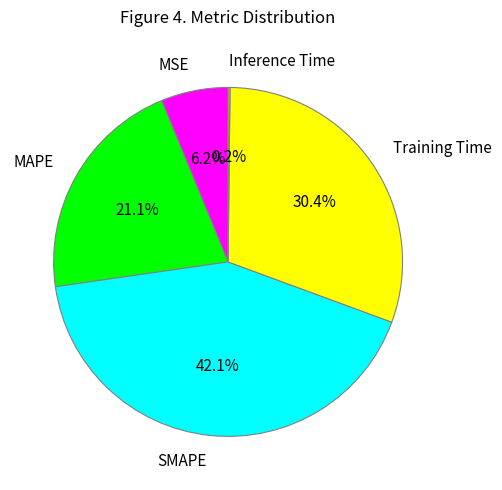

Between Training Time and MSE, which is larger?

Training Time